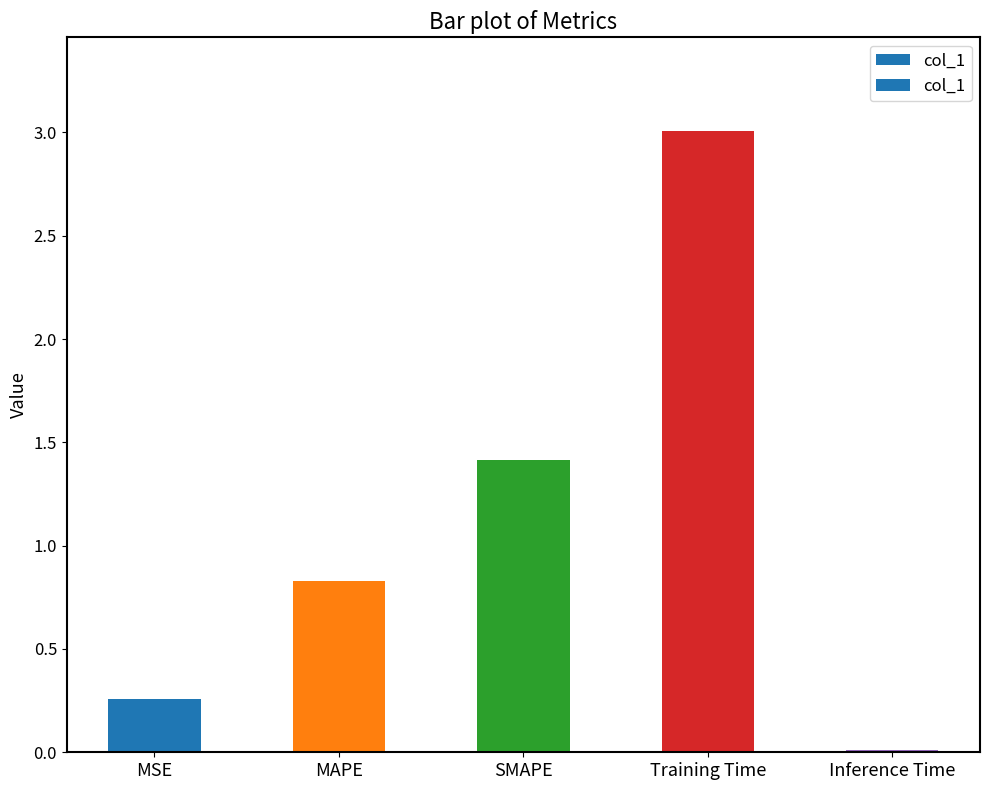

Which category has the lowest value across all series?

Inference Time